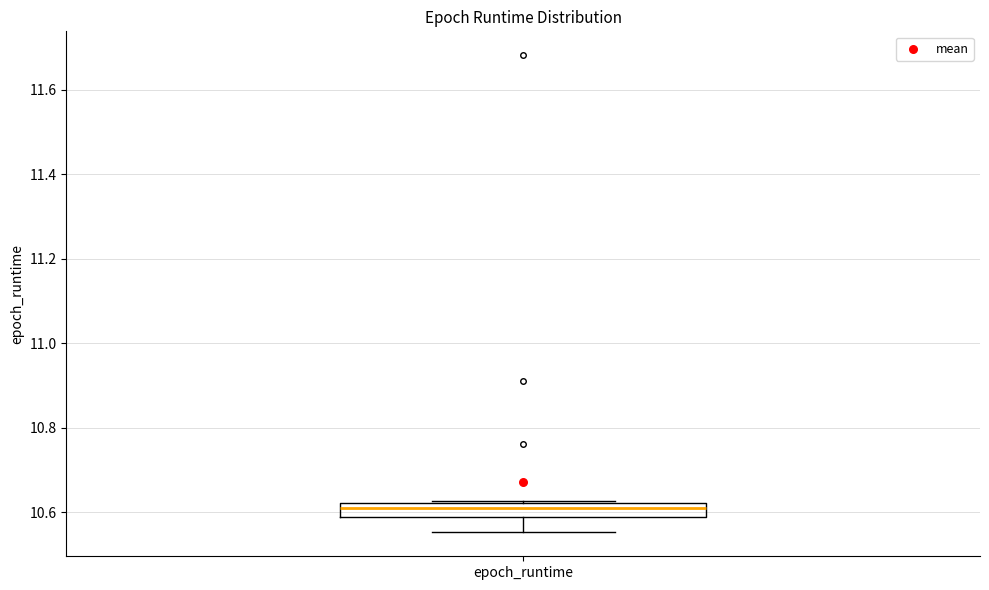

Where does the lower whisker of the box for epoch_runtime end on the y-axis? The values are not printed on the chart, so give them approximately, as read against the axis.

10.56